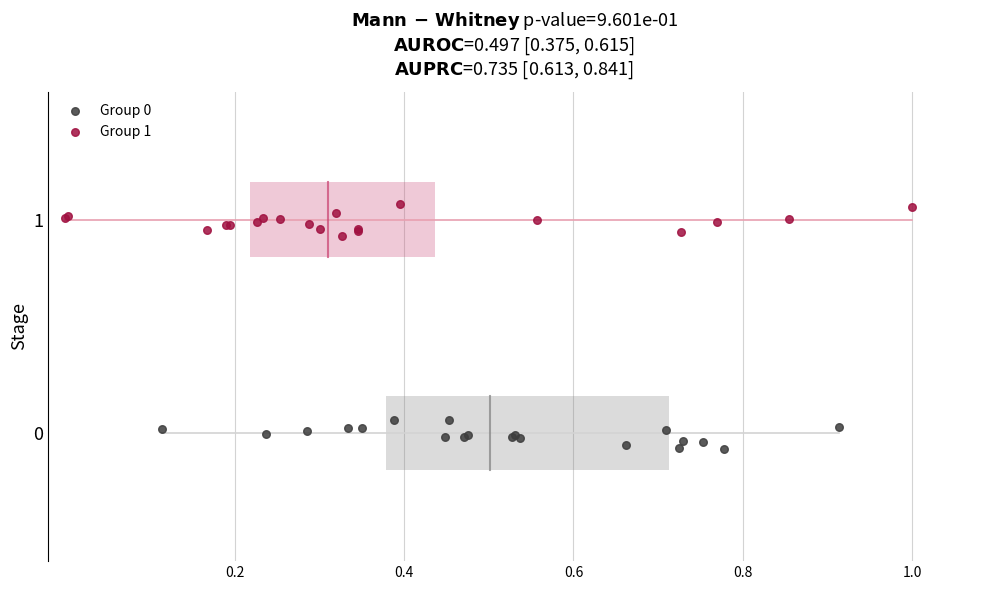

Which series reaches the maximum Y coordinate?

Group 1